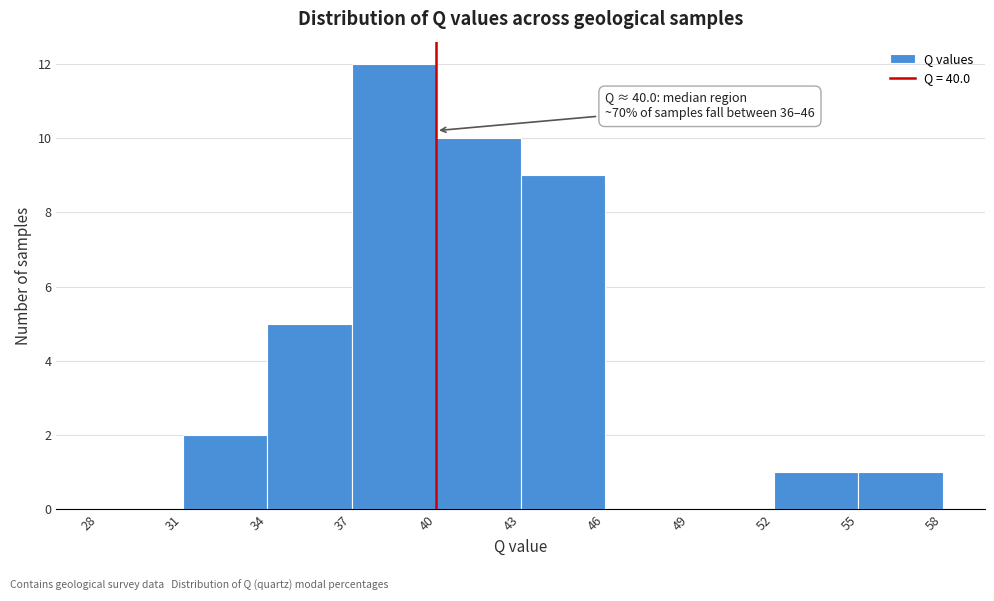

Over which range of the x-axis is the bar tallest?

37 to 40